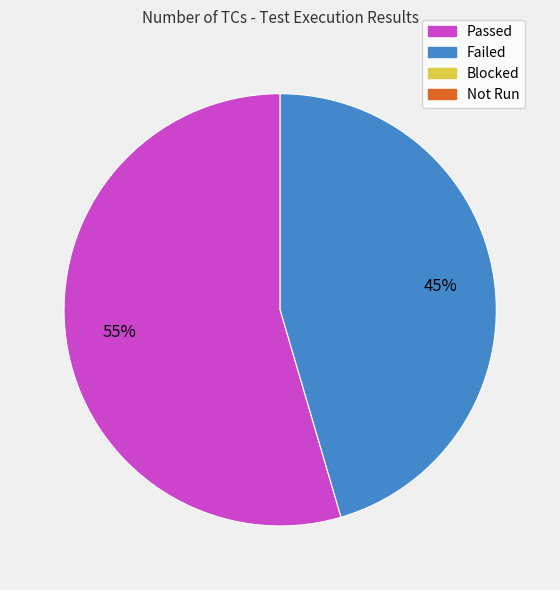

Does any single category account for the majority?

Yes